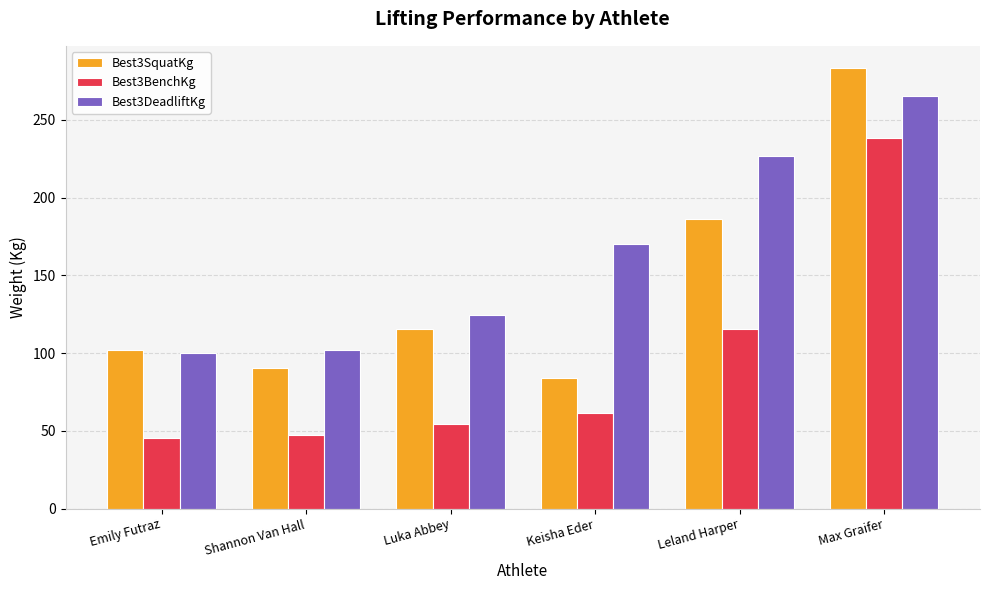

True or false: Best3DeadliftKg has a value of 99.8 at Emily Futraz.

True